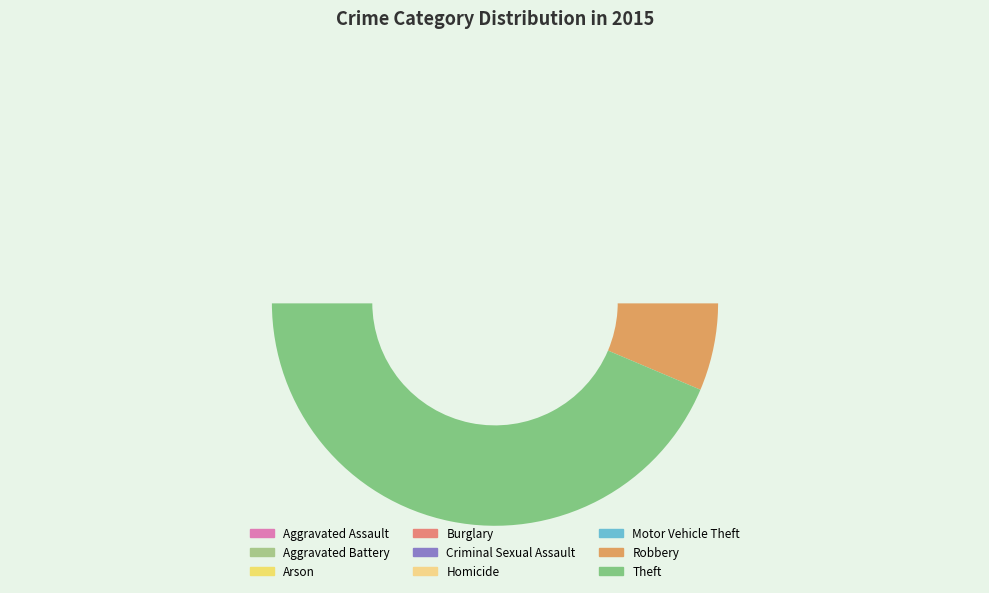

Does Arson account for over 50% of the chart?

No